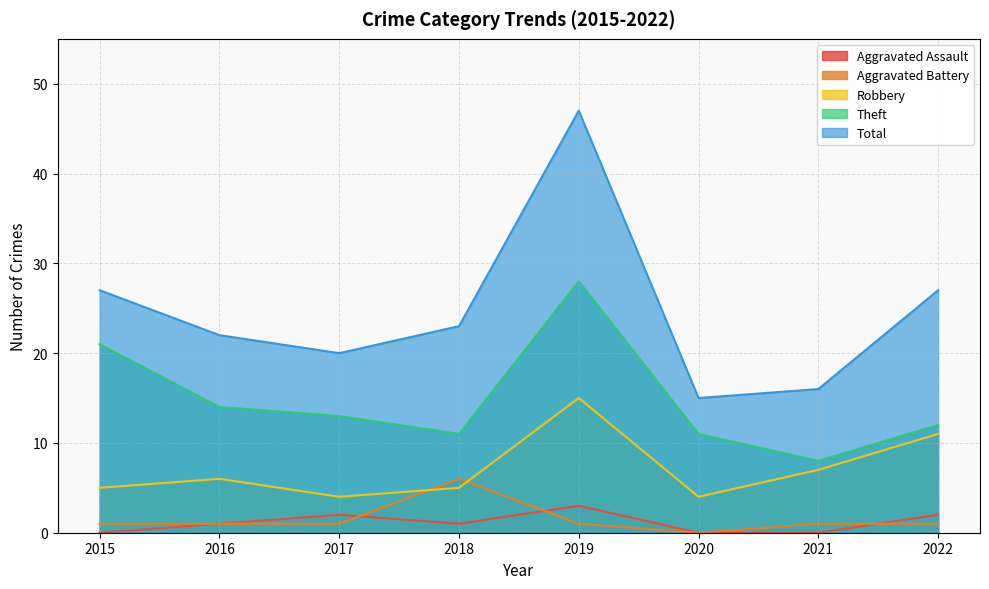

At 2020, list the series in order from largest to smallest.

Total, Theft, Robbery, Aggravated Assault, Aggravated Battery